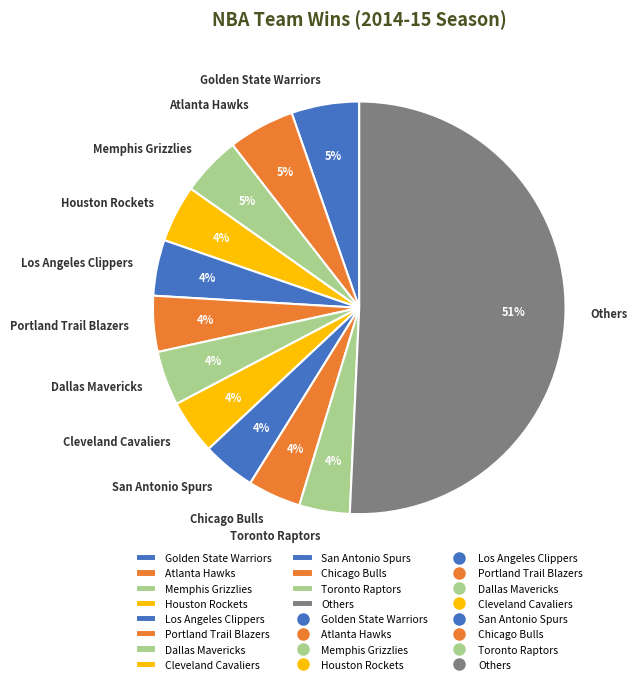

Which category accounts for the majority?

Others